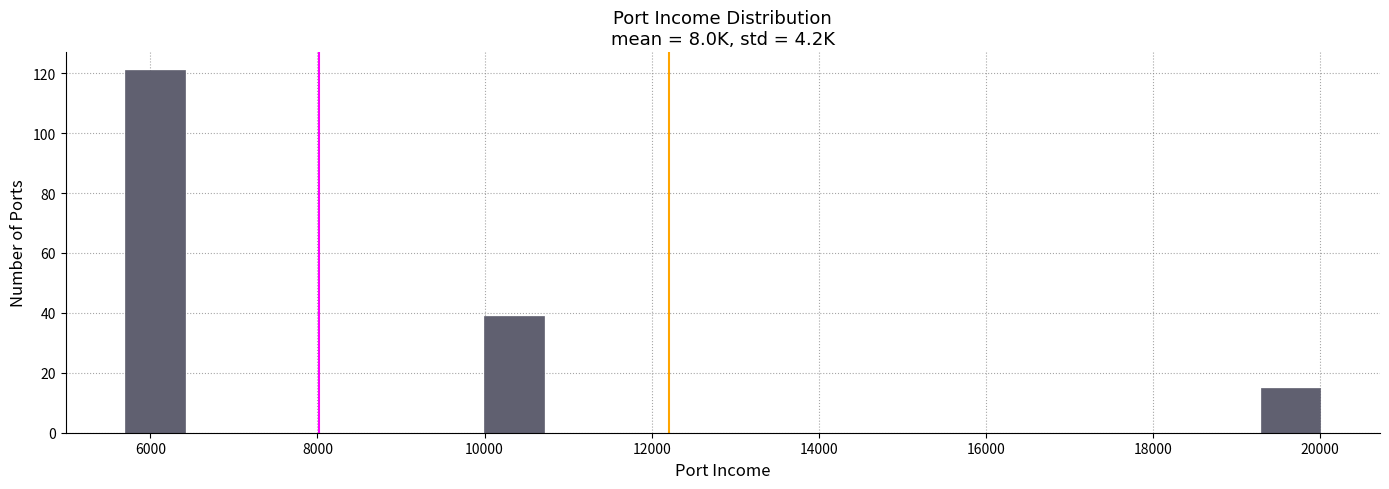

Read against the x-axis, roughly where is the centre of the tallest bar?

6000